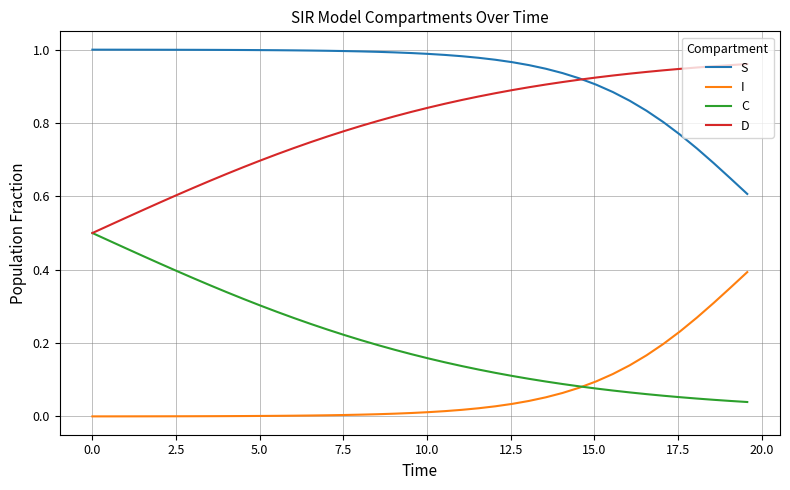

Which series has the largest total across all categories?

S